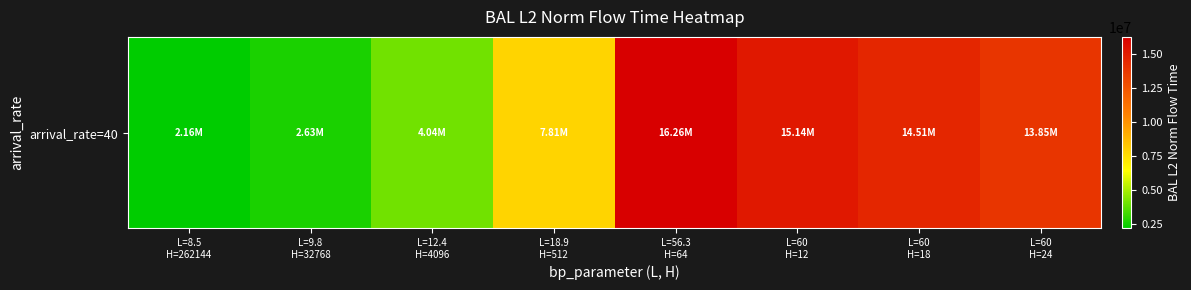

Rank the categories by value from lowest to highest.

L=8.5
H=262144, L=9.8
H=32768, L=12.4
H=4096, L=18.9
H=512, L=60
H=24, L=60
H=18, L=60
H=12, L=56.3
H=64